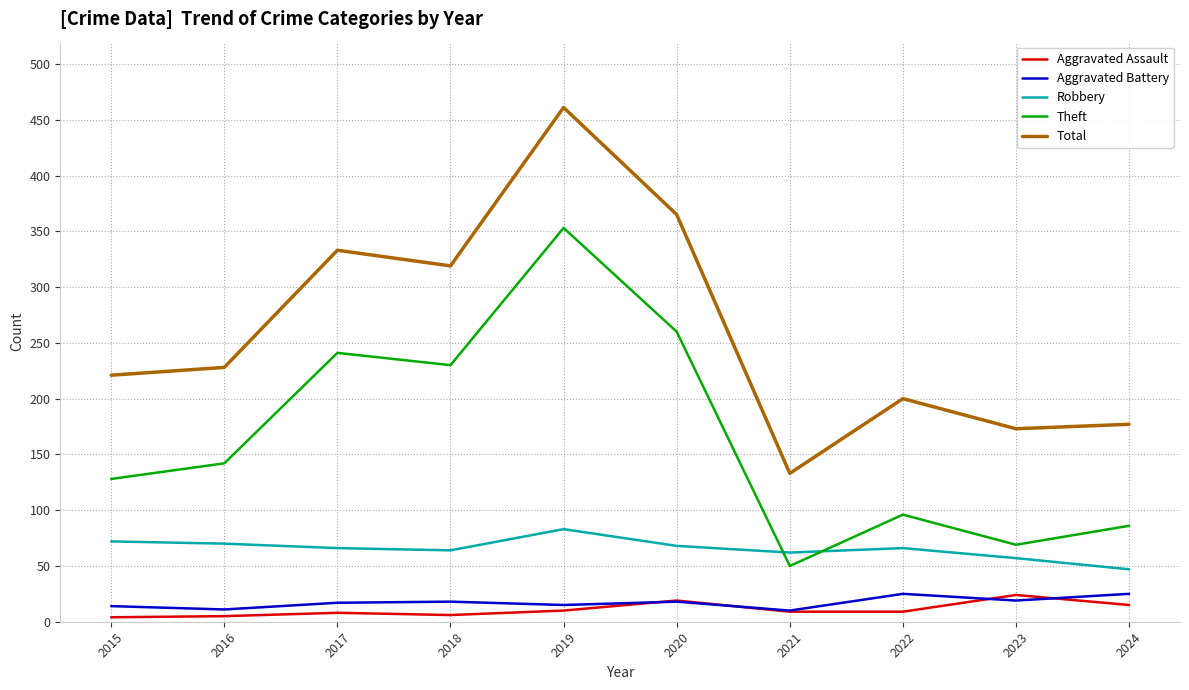

What is the sum of the Aggravated Assault values at 2015 and 2016?

9